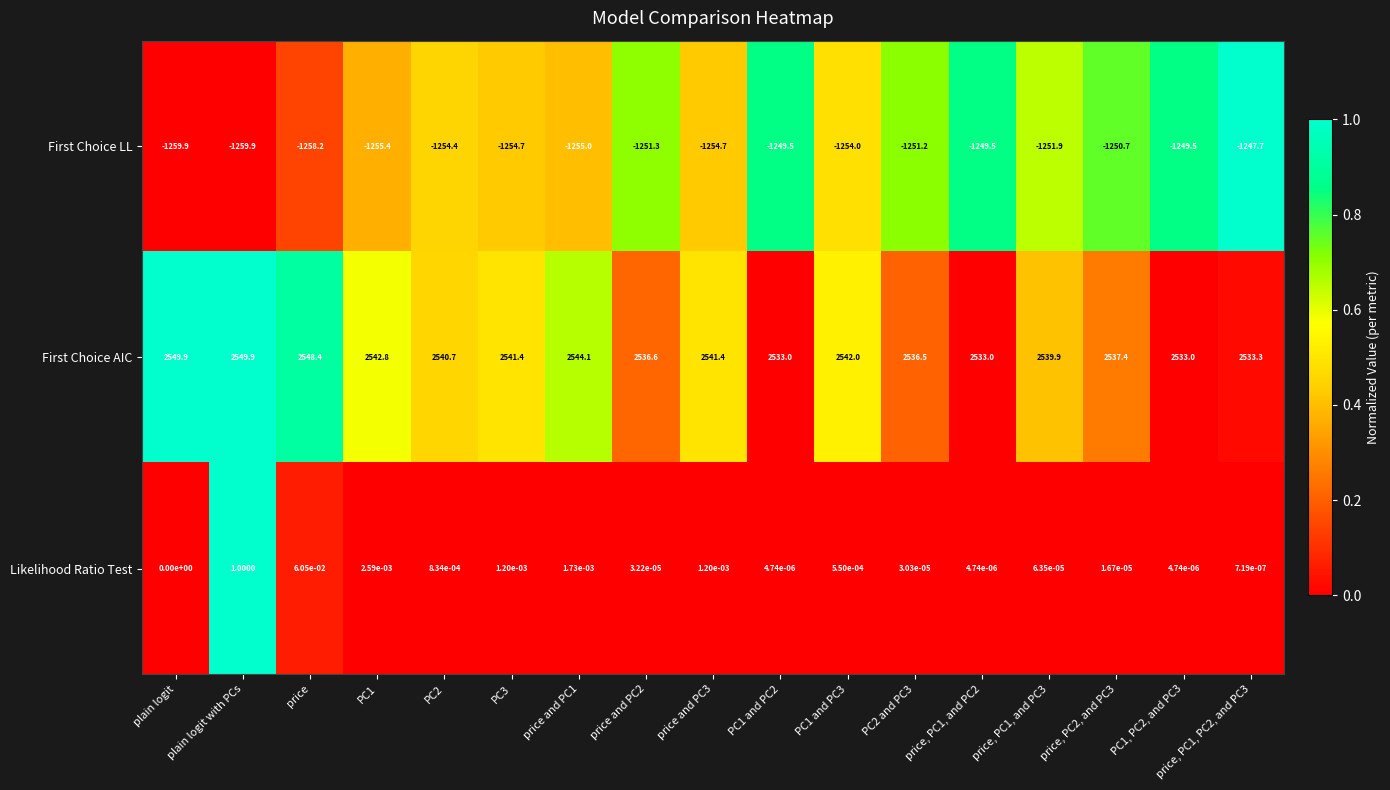

Where is Likelihood Ratio Test nearest to the value 0?

plain logit